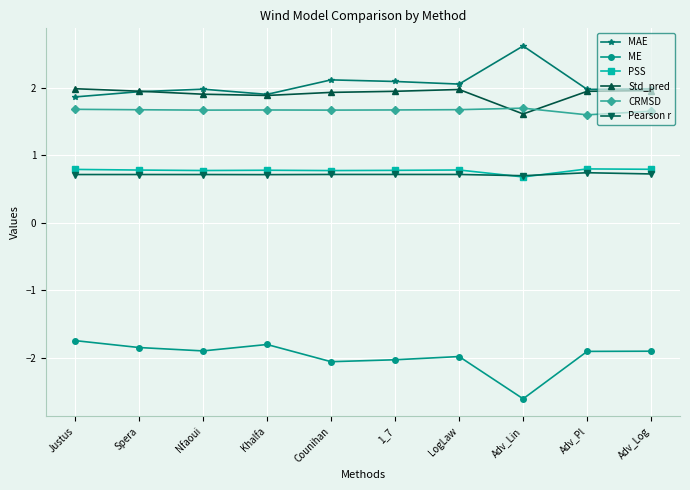

In PSS, how many points are lower than both neighbors (excluding endpoints)?

3